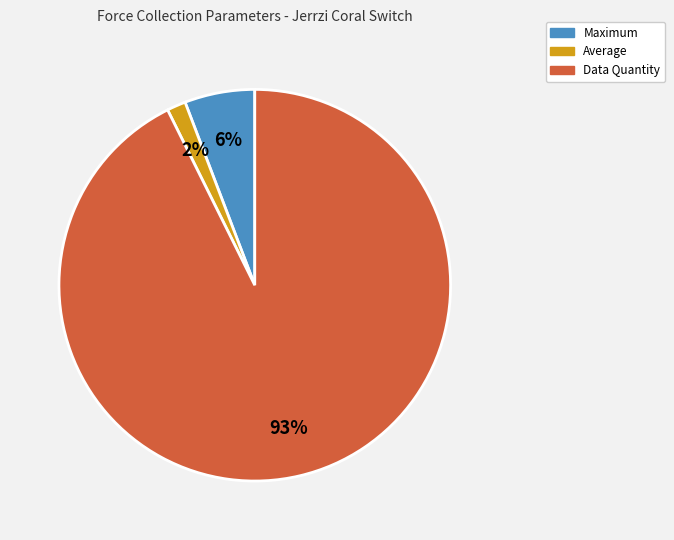

How many slices are in this pie chart?

3